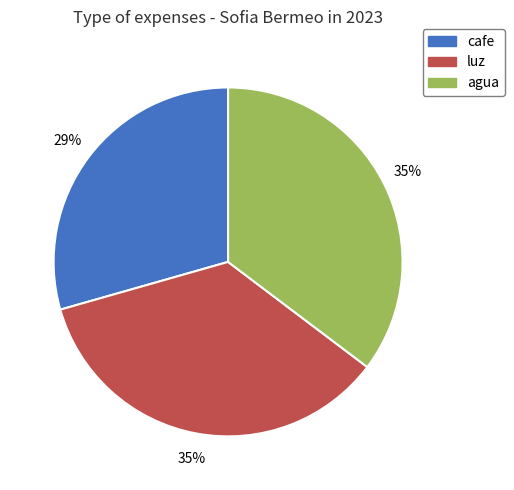

How many slices are in this pie chart?

3